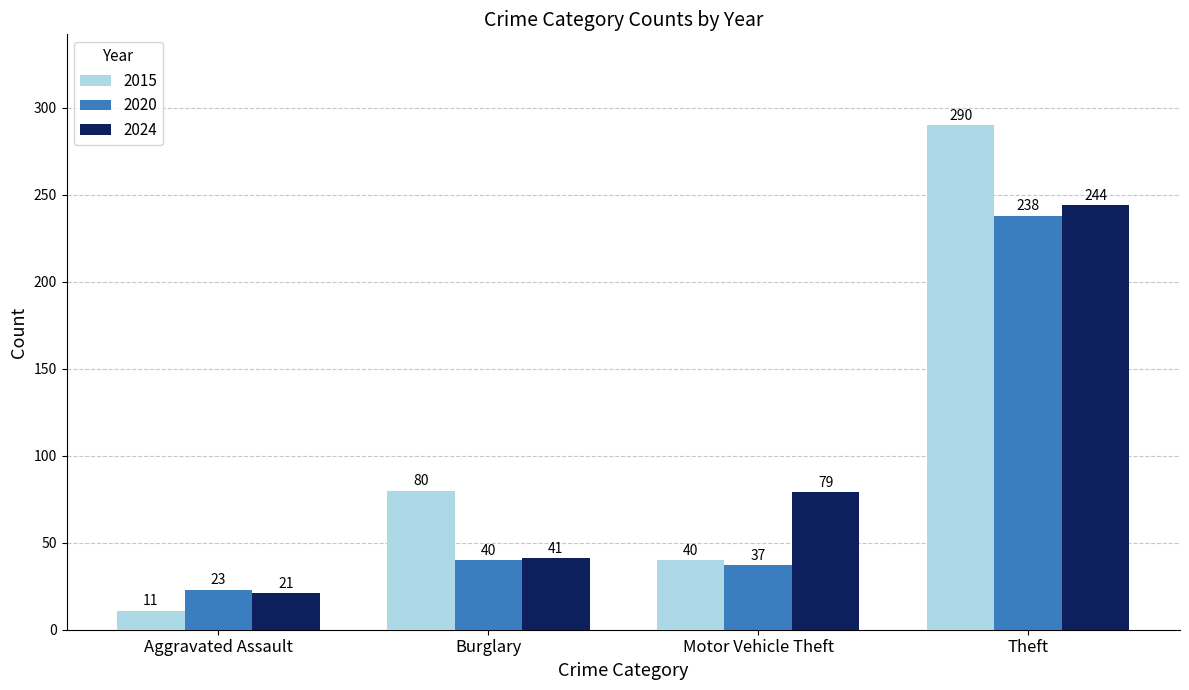

List the series in order of their peak value, highest first.

2015, 2024, 2020